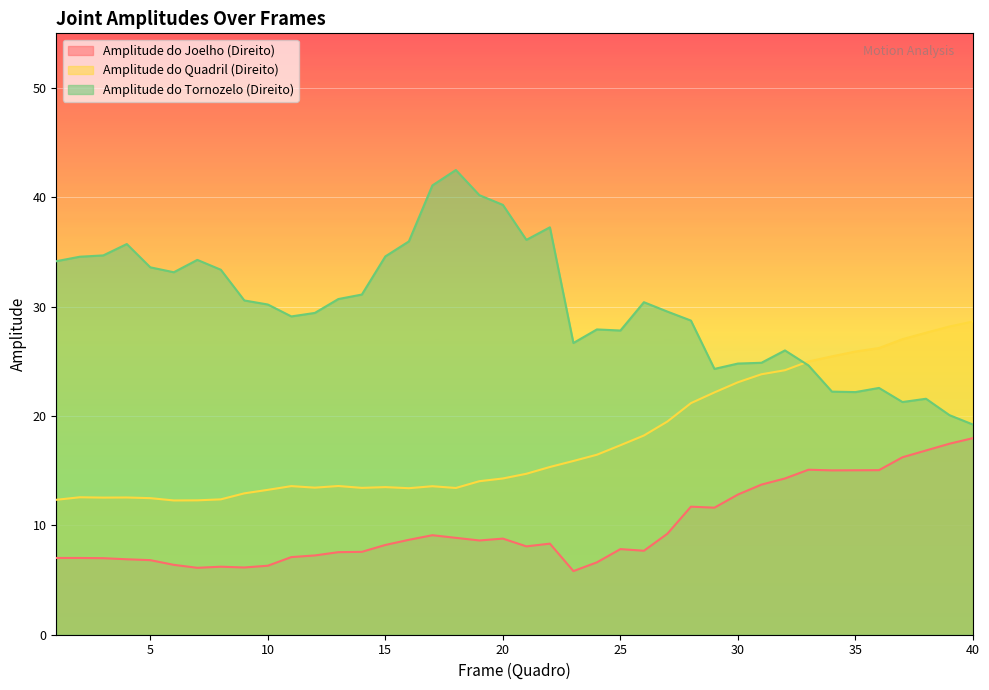

Reading left to right, transcribe all the data shown in this chart.

Amplitude do Joelho (Direito): 7.0	7.0	7.0	6.9	6.8	6.4	6.1	6.2	6.2	6.3	7.1	7.2	7.5	7.6	8.2	8.7	9.1	8.9	8.6	8.8	8.1	8.3	5.8	6.6	7.8	7.7	9.2	11.7	11.6	12.8	13.7	14.3	15.1	15.0	15.0	15.1	16.2	16.9	17.5	18.0
Amplitude do Quadril (Direito): 12.3	12.6	12.5	12.6	12.5	12.3	12.3	12.4	12.9	13.2	13.6	13.4	13.6	13.4	13.5	13.4	13.6	13.4	14.0	14.3	14.7	15.3	15.9	16.5	17.3	18.2	19.5	21.2	22.2	23.1	23.8	24.2	25.0	25.5	25.9	26.2	27.0	27.6	28.2	28.6
Amplitude do Tornozelo (Direito): 34.2	34.6	34.7	35.7	33.6	33.1	34.3	33.4	30.6	30.2	29.1	29.4	30.7	31.1	34.6	36.0	41.1	42.5	40.2	39.3	36.1	37.3	26.7	27.9	27.8	30.4	29.6	28.7	24.3	24.8	24.9	26.0	24.6	22.2	22.2	22.6	21.3	21.6	20.1	19.2